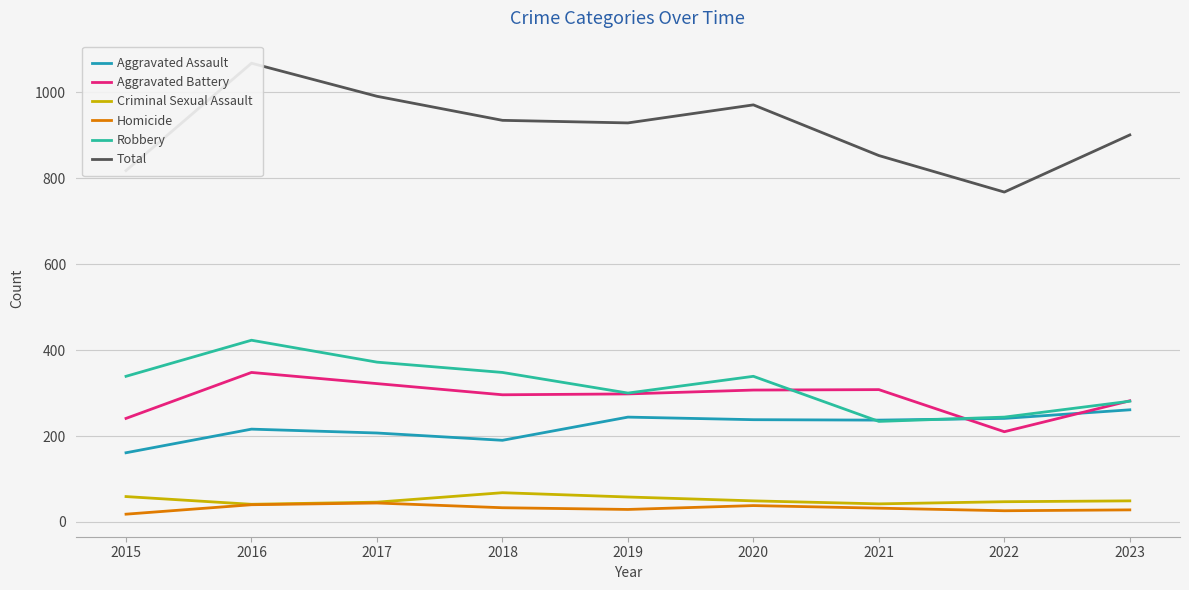

What is the lowest value of the Aggravated Battery series?

210